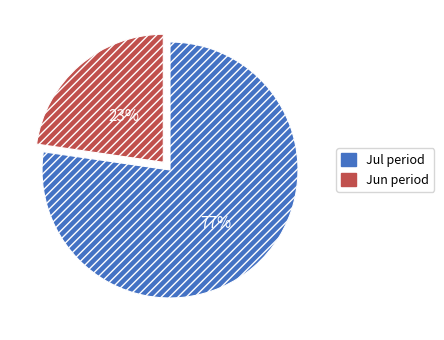

Is there any slice that represents more than half of the pie?

Yes